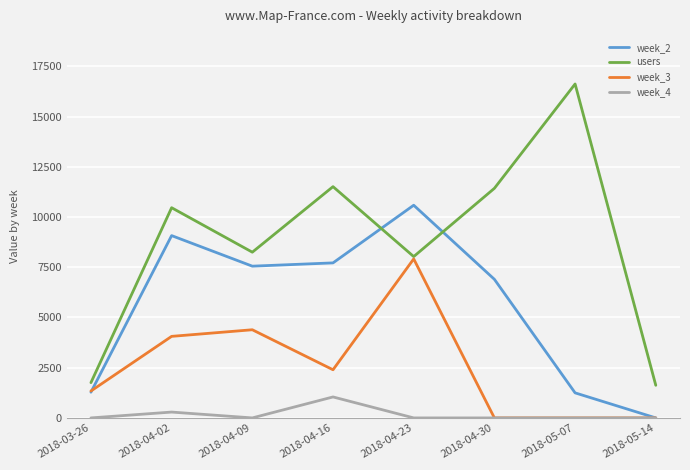

List the series in order of their peak value, highest first.

users, week_2, week_3, week_4